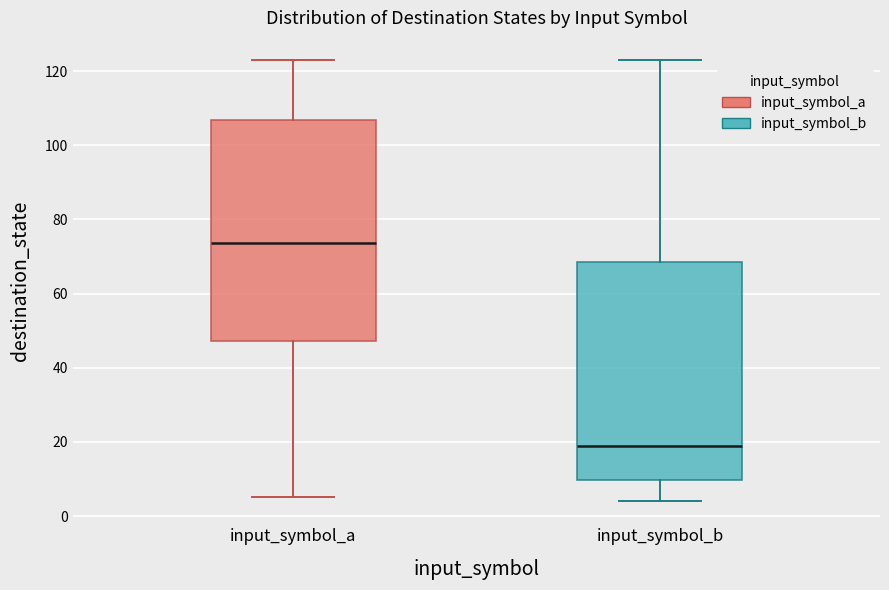

Where does the median line of the box for input_symbol_b sit on the y-axis? The values are not printed on the chart, so give them approximately, as read against the axis.

20